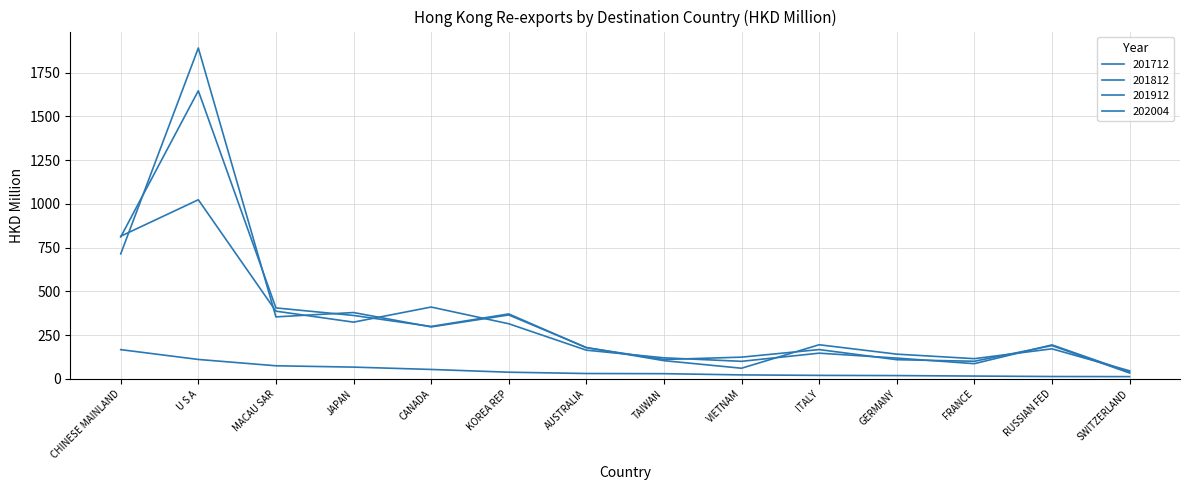

What is the difference between the maximum and minimum values in the 202004 series?

154.2